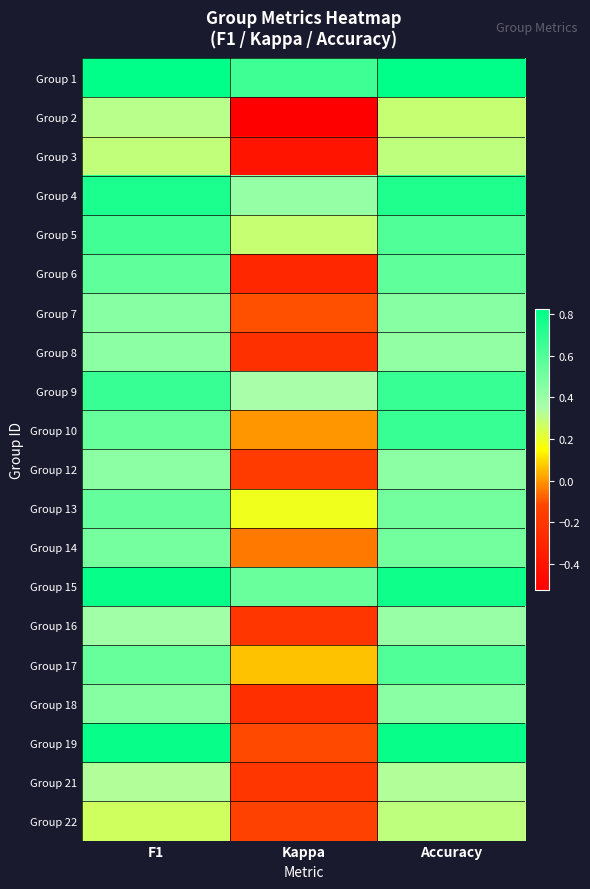

Between Accuracy and Kappa, which is larger?

Accuracy